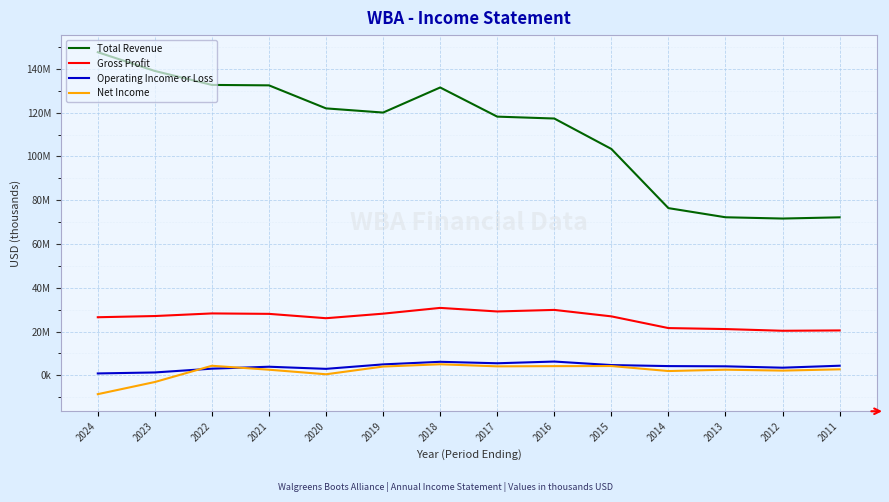

Is this an area chart (filled region under the line)?

No